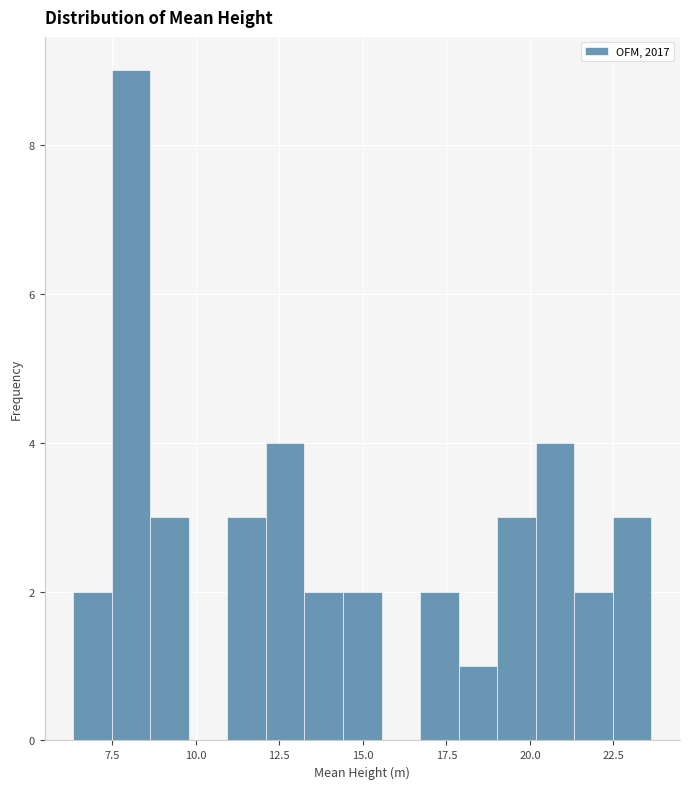

Read against the x-axis, roughly where is the centre of the tallest bar?

8.0